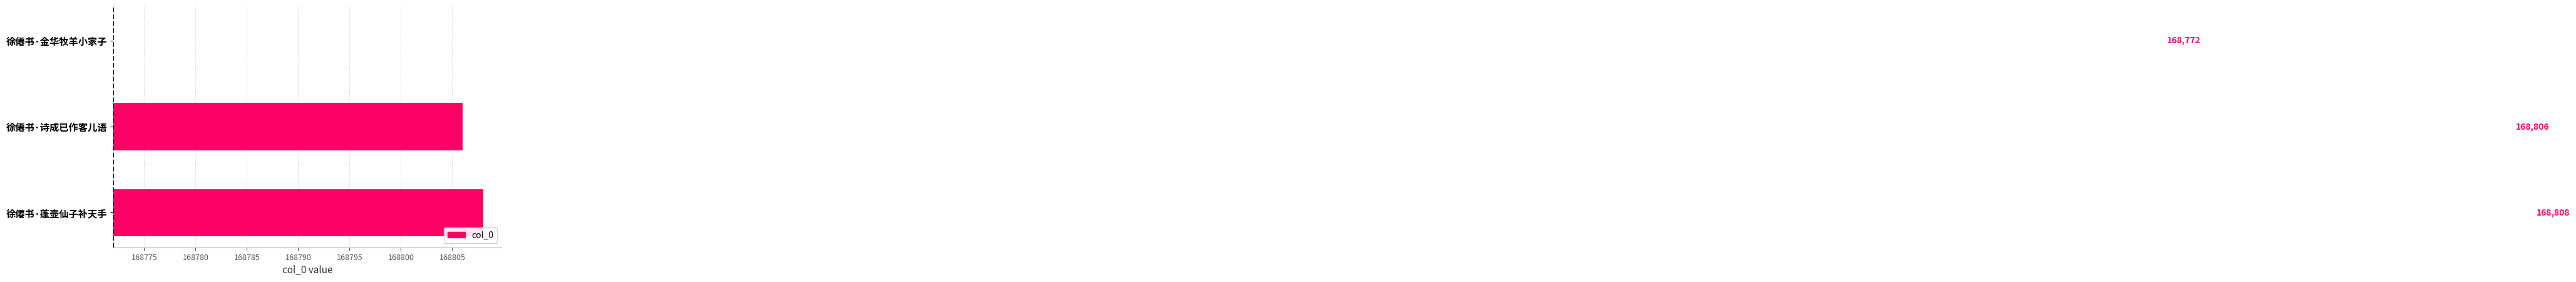

True or false: the data shows 10 at 徐僊书·诗成已作客儿语.

False